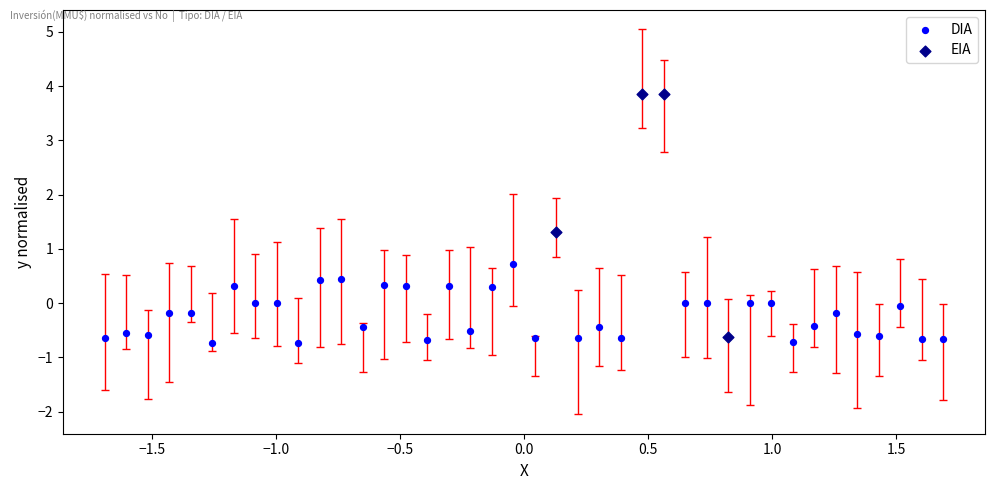

Which series reaches the maximum Y coordinate?

EIA